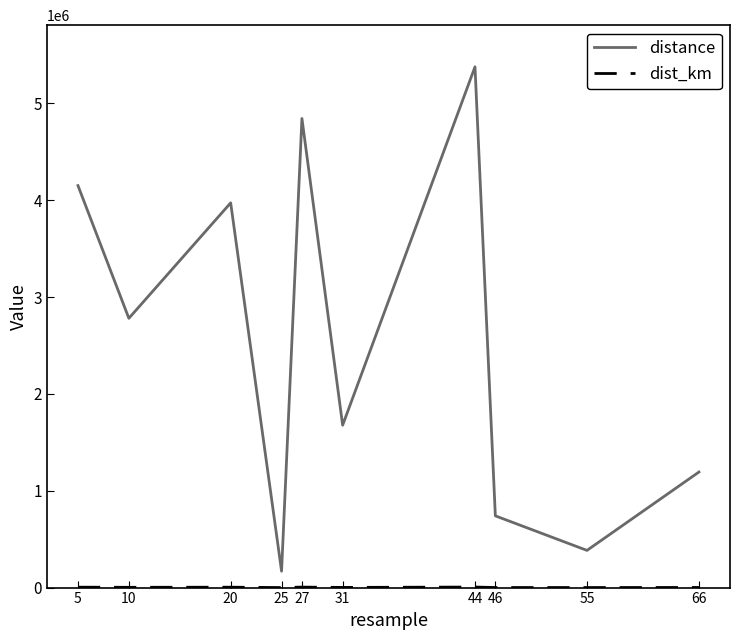

Which series has the widest spread of values?

distance